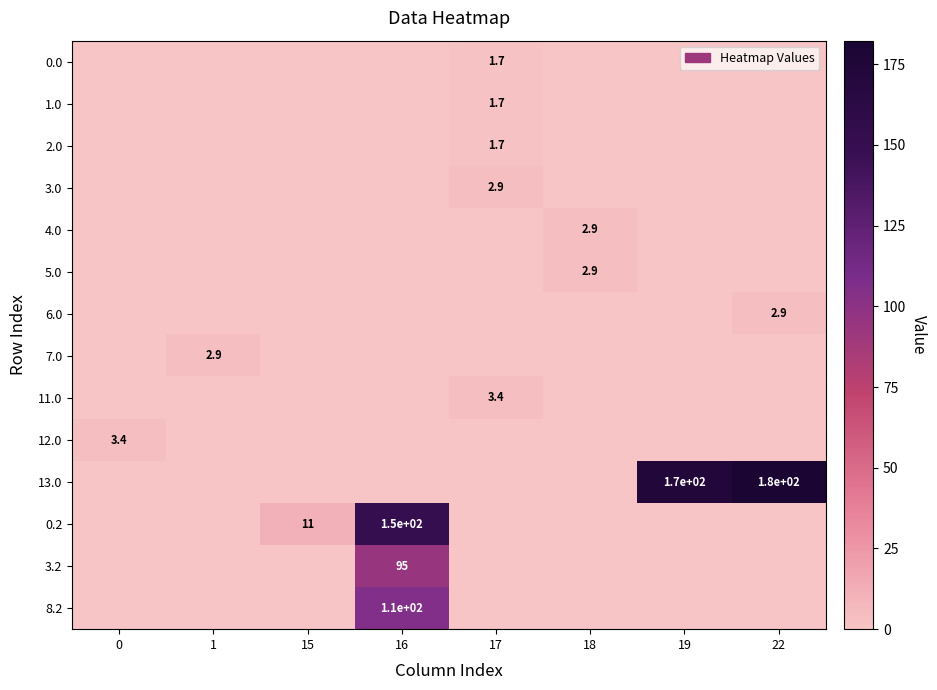

Is the value of 8.2 at 16 greater than the value of 3.0 at 17?

Yes